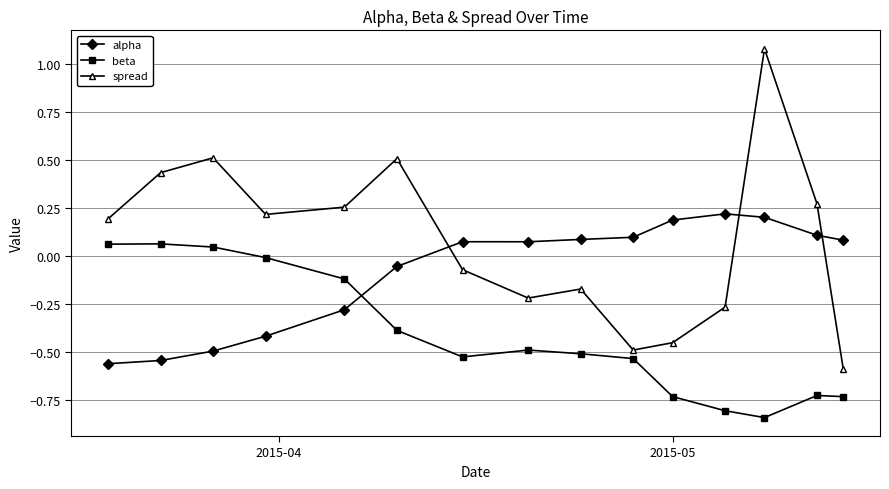

Which series has the largest range (max minus min)?

spread